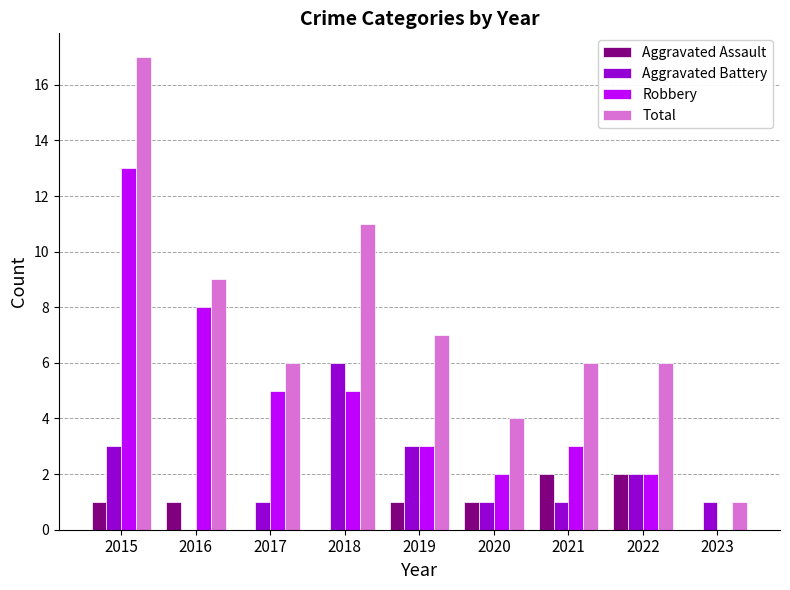

Which category has the highest value across all series?

2015